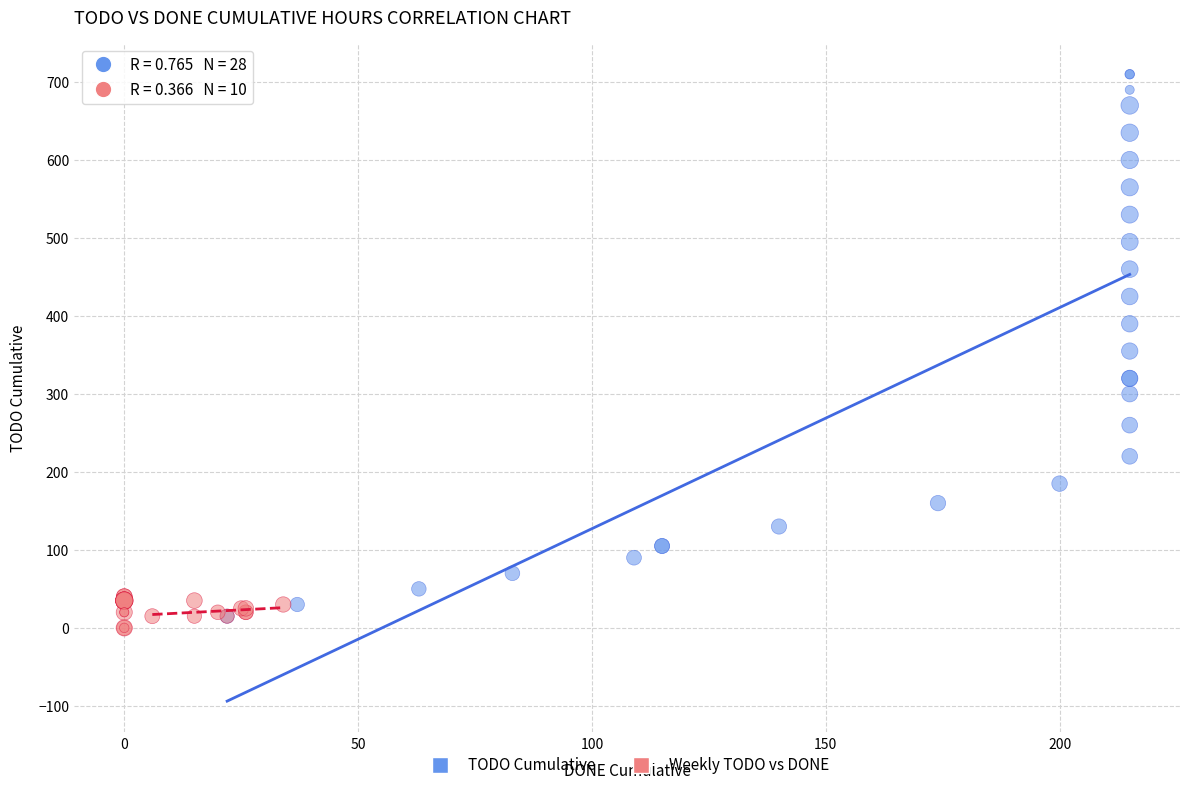

Which series has the widest spread of Y values?

TODO Cumulative